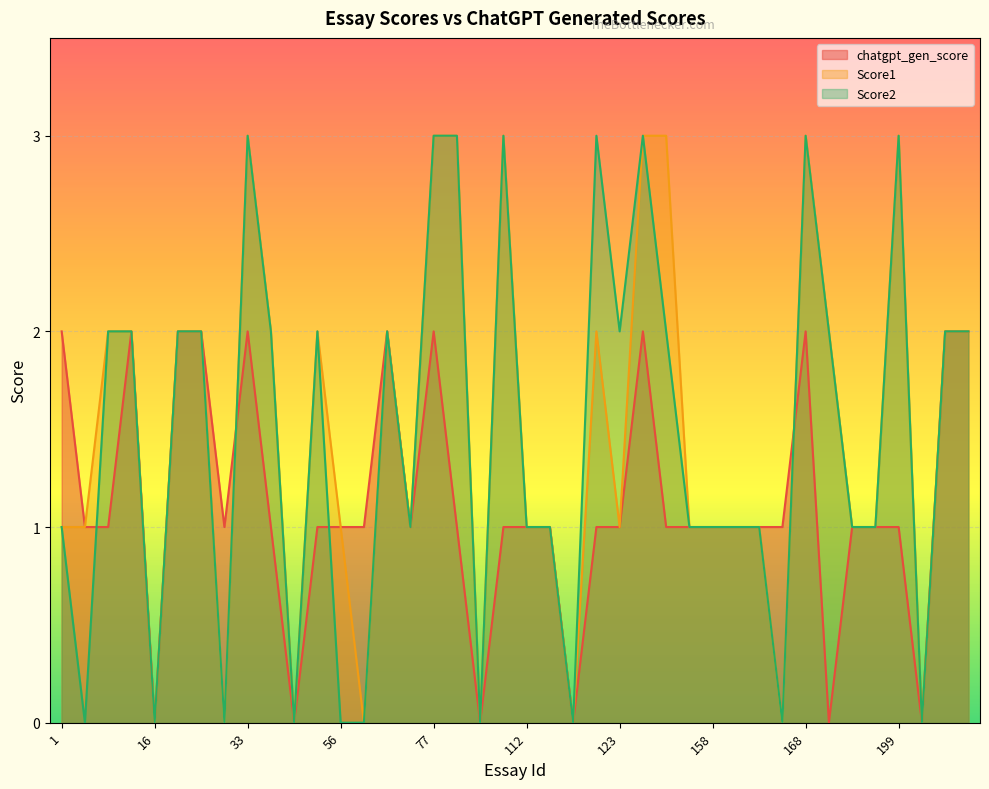

Reading left to right, extract all data points from this chart.

chatgpt_gen_score: 2	1	1	2	0	2	2	1	2	1	0	1	1	1	2	1	2	1	0	1	1	1	0	1	1	2	1	1	1	1	1	1	2	0	1	1	1	0	2	2
Score1: 1	1	2	2	0	2	2	0	3	2	0	2	1	0	2	1	3	3	0	3	1	1	0	2	1	3	3	1	1	1	1	0	3	2	1	1	3	0	2	2
Score2: 1	0	2	2	0	2	2	0	3	2	0	2	0	0	2	1	3	3	0	3	1	1	0	3	2	3	2	1	1	1	1	0	3	2	1	1	3	0	2	2